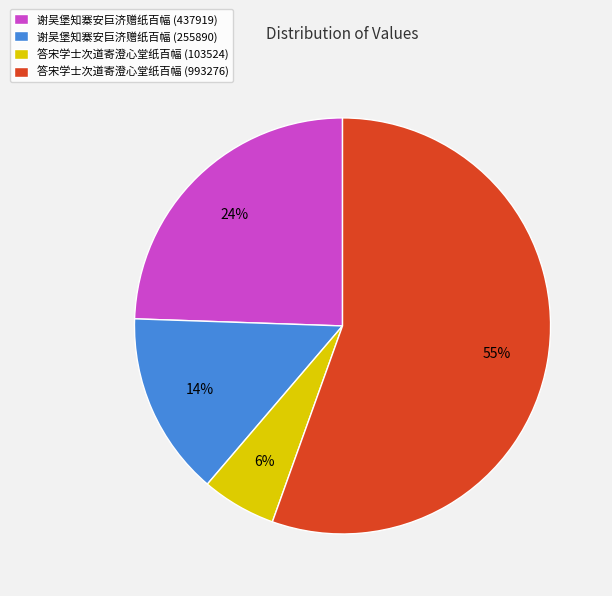

Is 答宋学士次道寄澄心堂纸百幅 (103524) the majority of the pie?

No